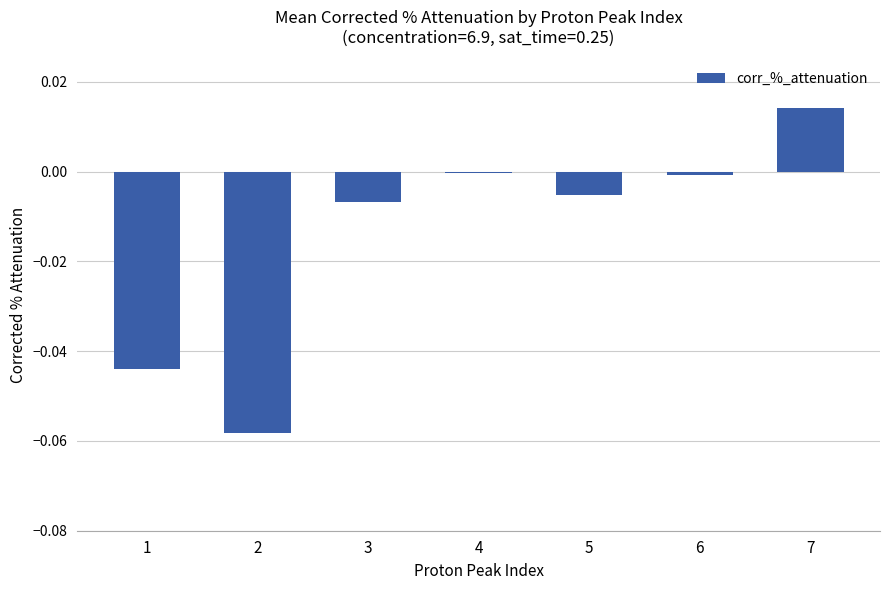

How many data points does each series have?

7